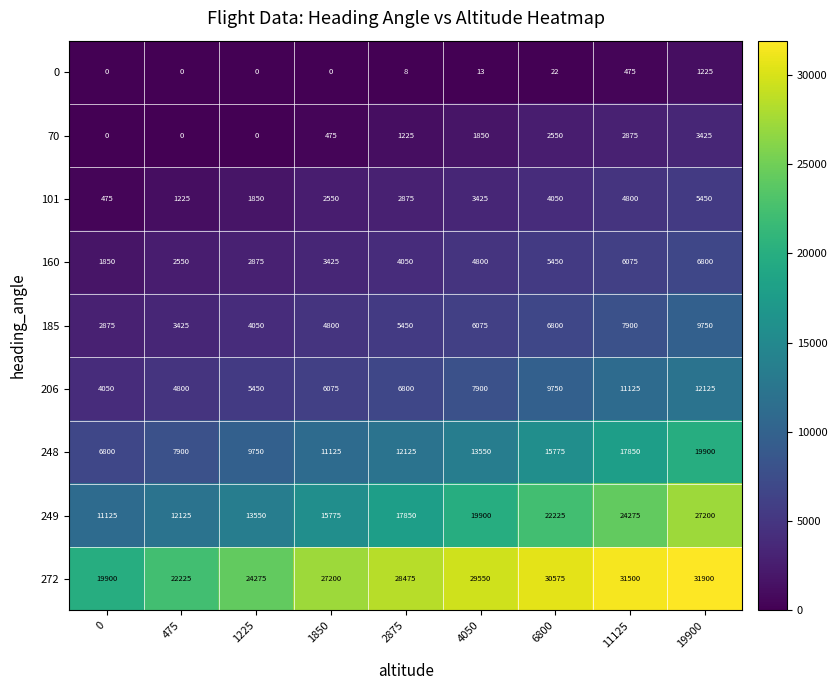

Rank the series by their maximum value, from highest to lowest.

272, 249, 248, 206, 185, 160, 101, 70, 0